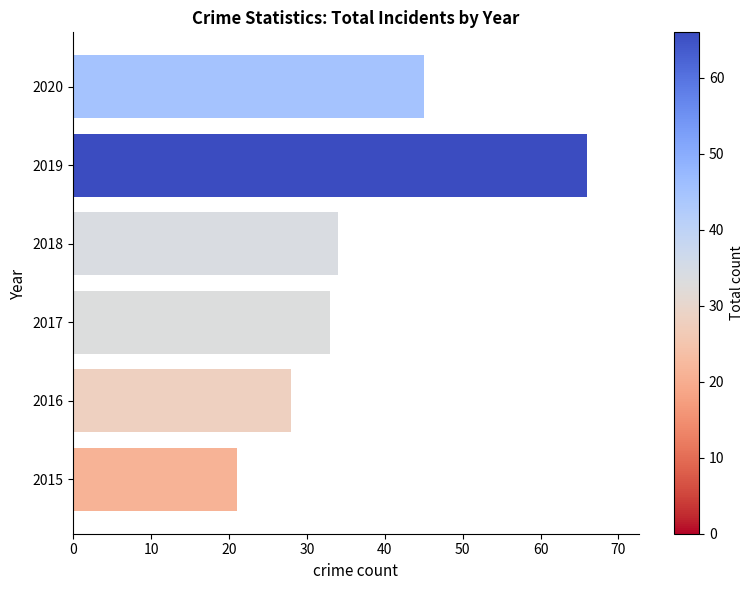

Between 2018 and 2019, which series saw the biggest shift?

Total